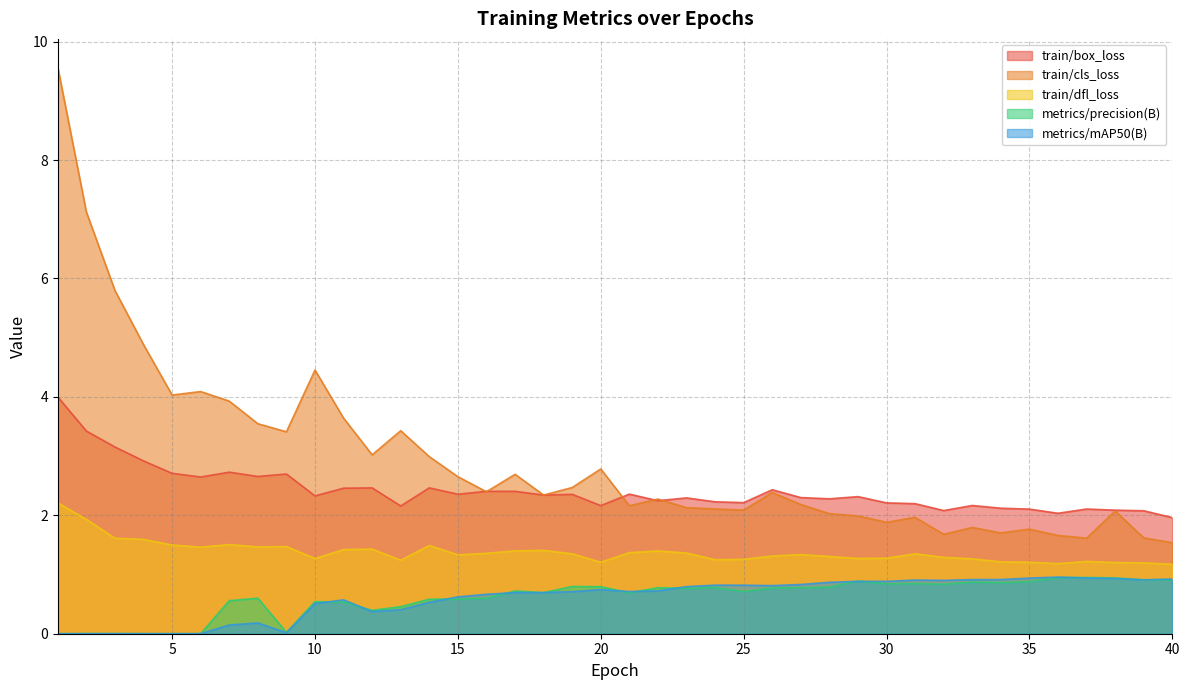

Which category has the highest value in the metrics/precision(B) series?

37